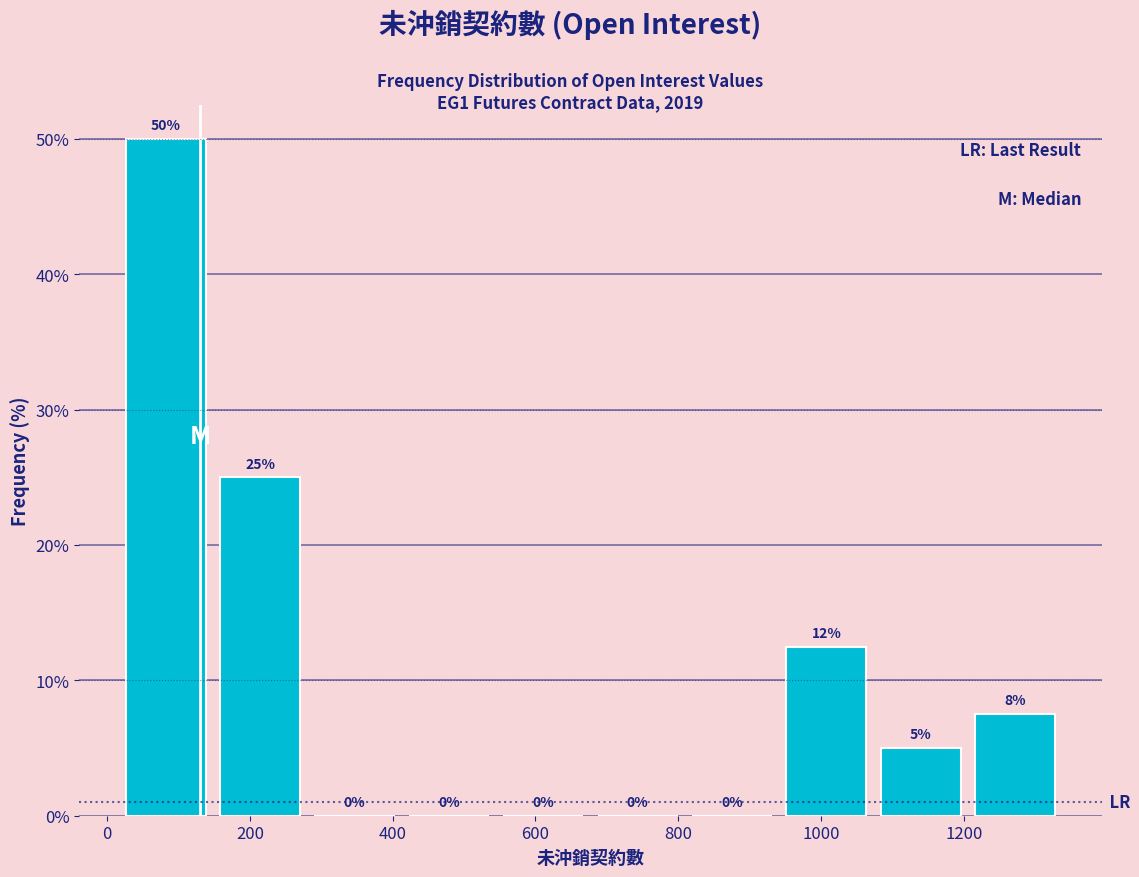

Which range on the x-axis has the tallest bar?

20 to 140